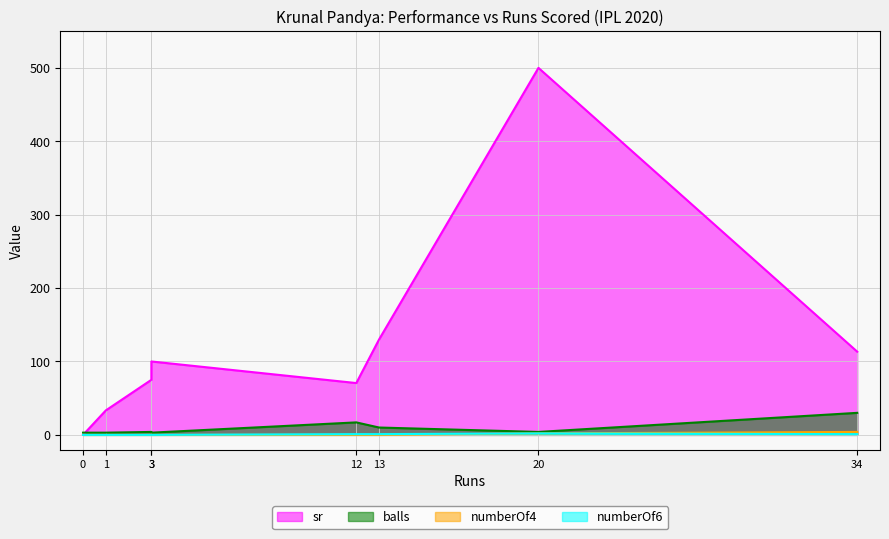

What is the difference between the second highest and minimum values in the balls series?

14.0